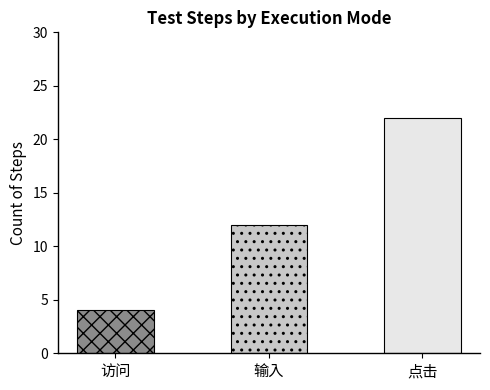

What is the greatest value displayed?

22